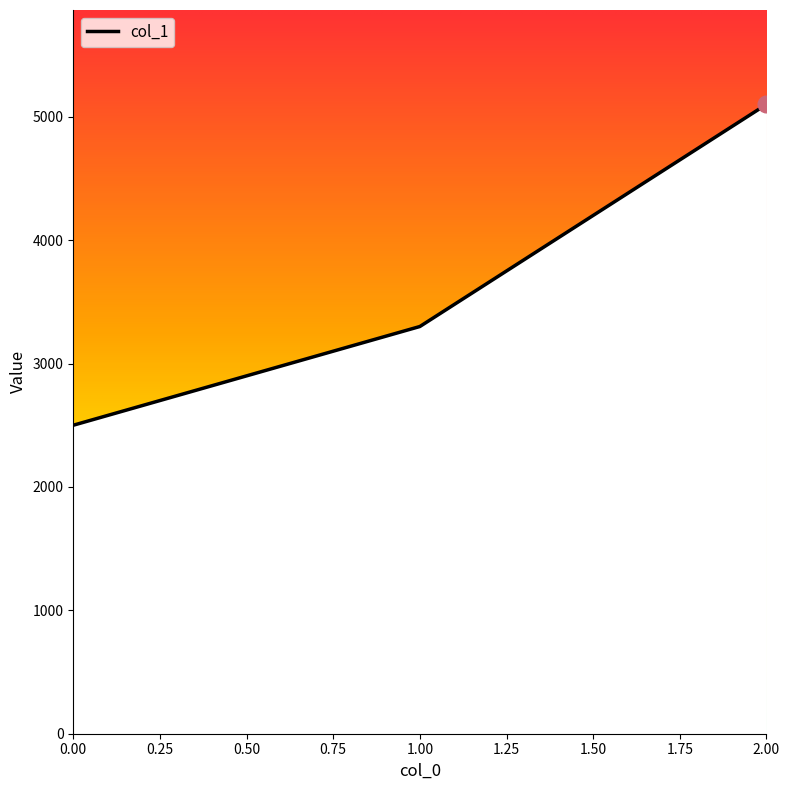

Reading right to left, transcribe all the data shown in this chart.

5100	3300	2500